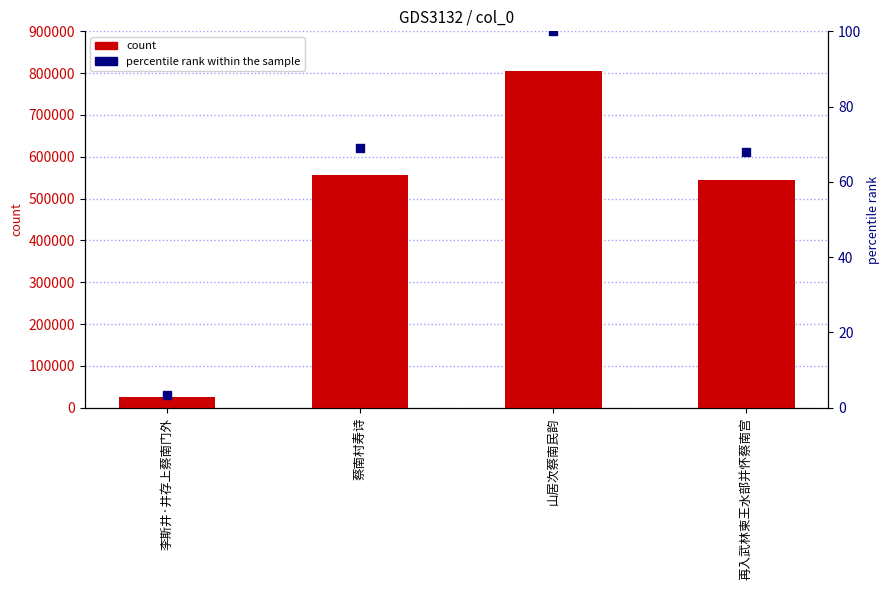

Which series reaches the minimum Y coordinate?

percentile rank within the sample